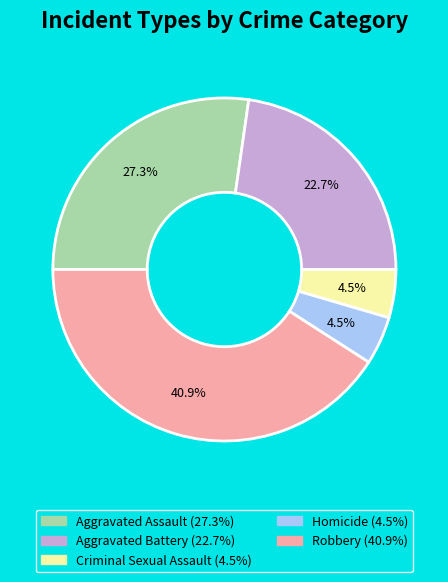

What is the ratio of the value at Aggravated Battery to the value at Homicide?

5.0